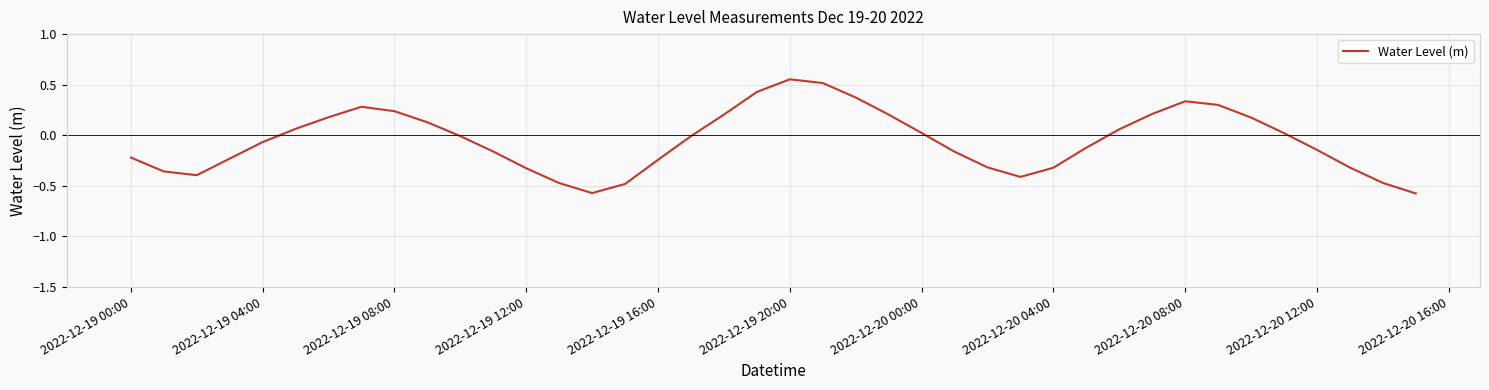

True or false: the data shows -0.0 at 2022-12-20 12:00.

False